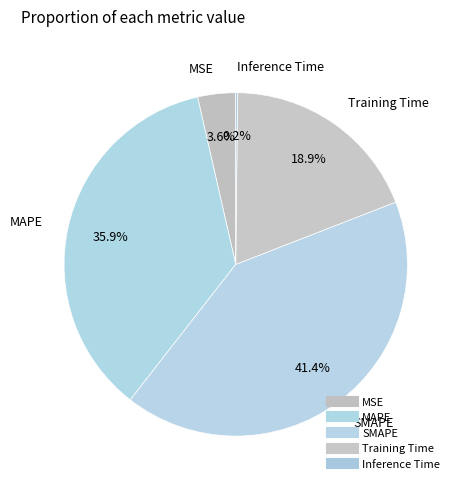

To the nearest percent, what is the combined percentage of MSE and Inference Time?

4%